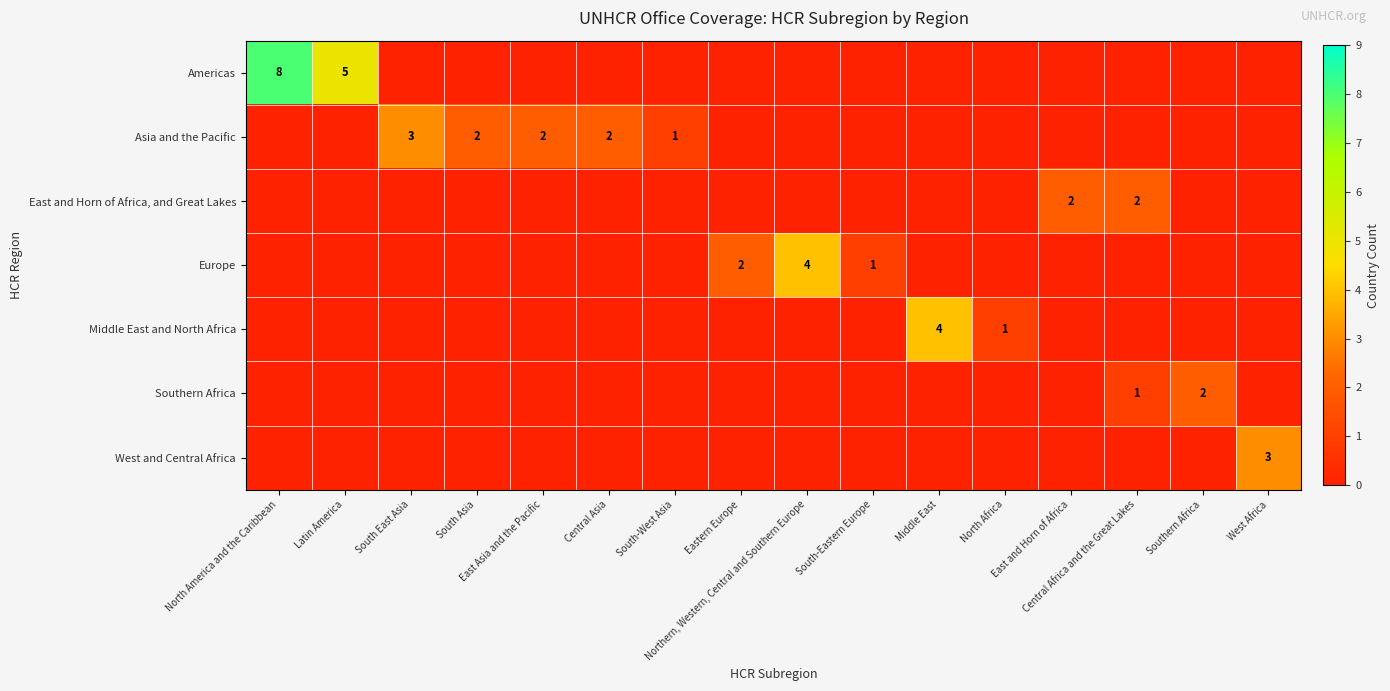

At which category does the chart reach its minimum across all series?

South East Asia